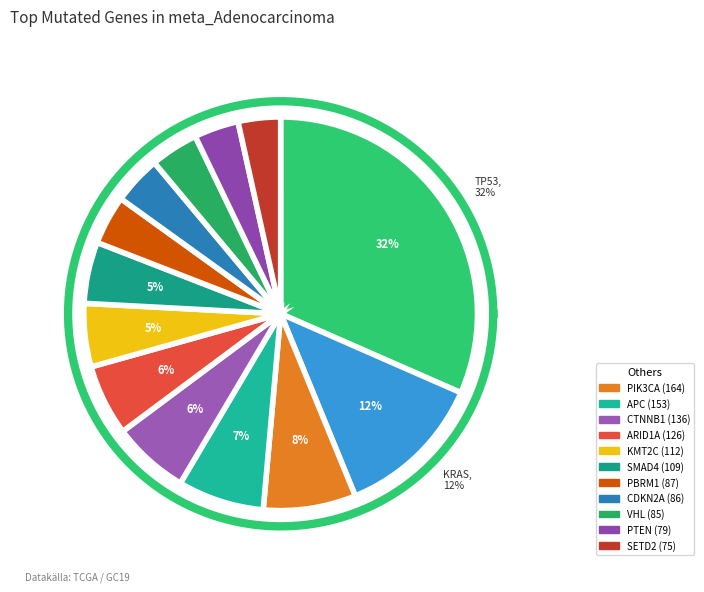

Approximately how many times larger is the value at APC compared to ARID1A?

1.2